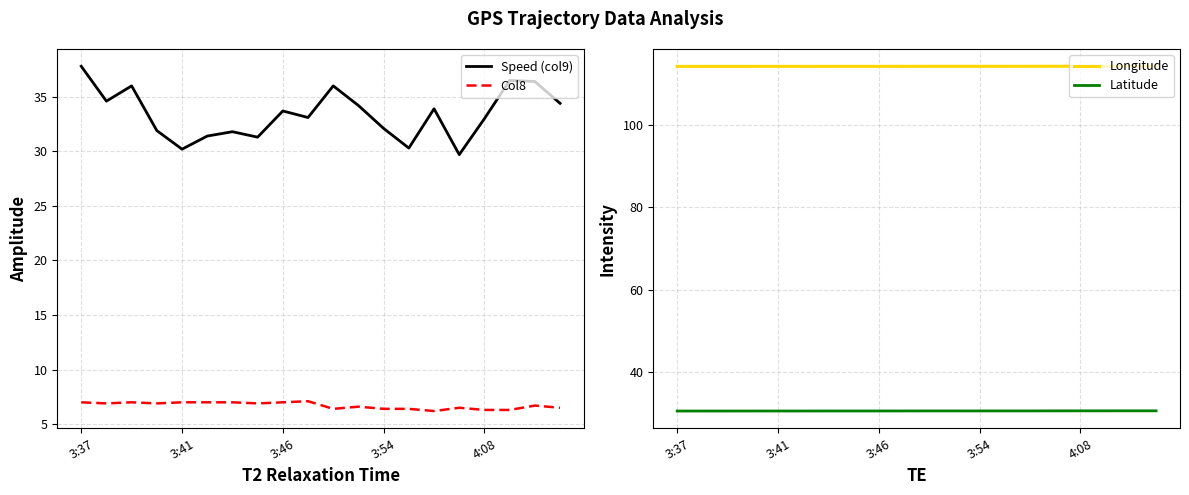

True or false: Longitude and Latitude intersect in this chart.

False